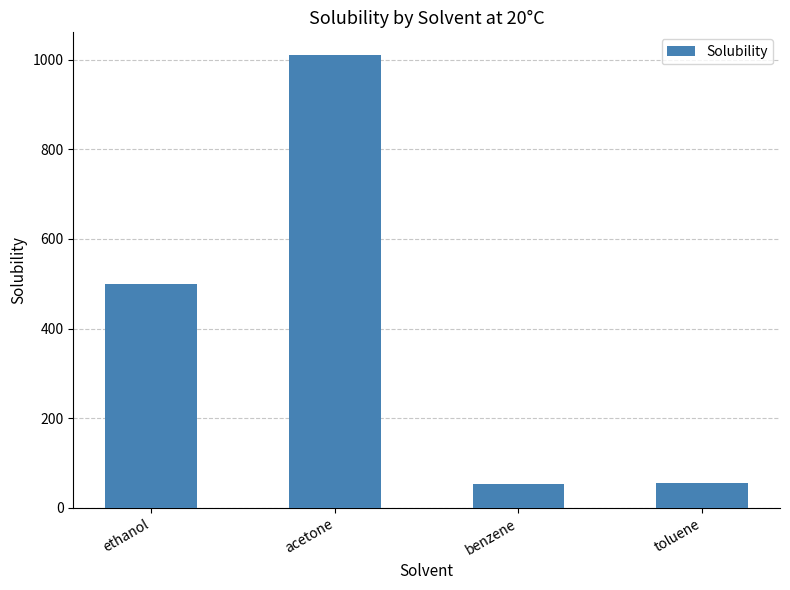

What is the change in value from ethanol to acetone?

+510